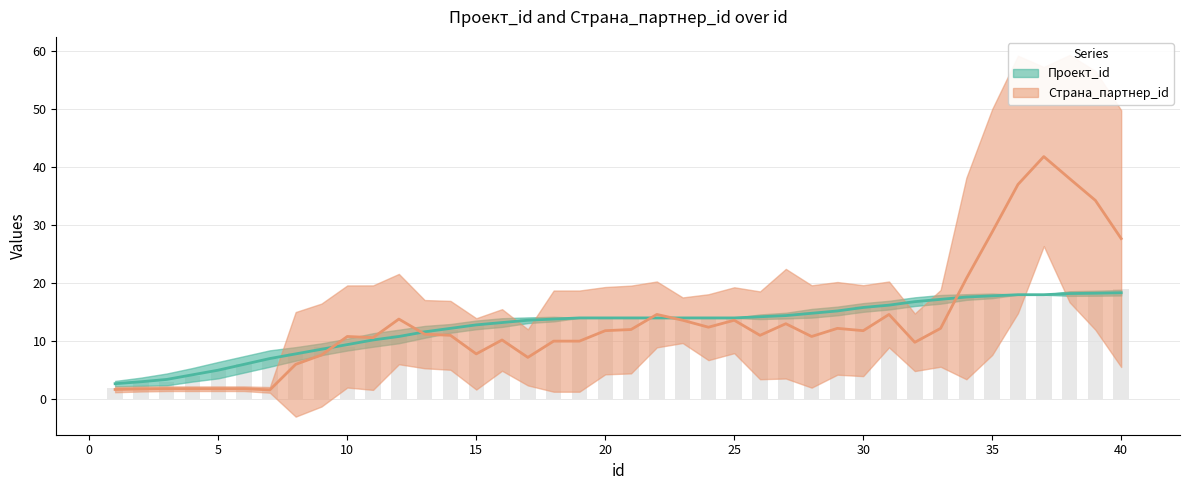

How many bars are there in total?

40